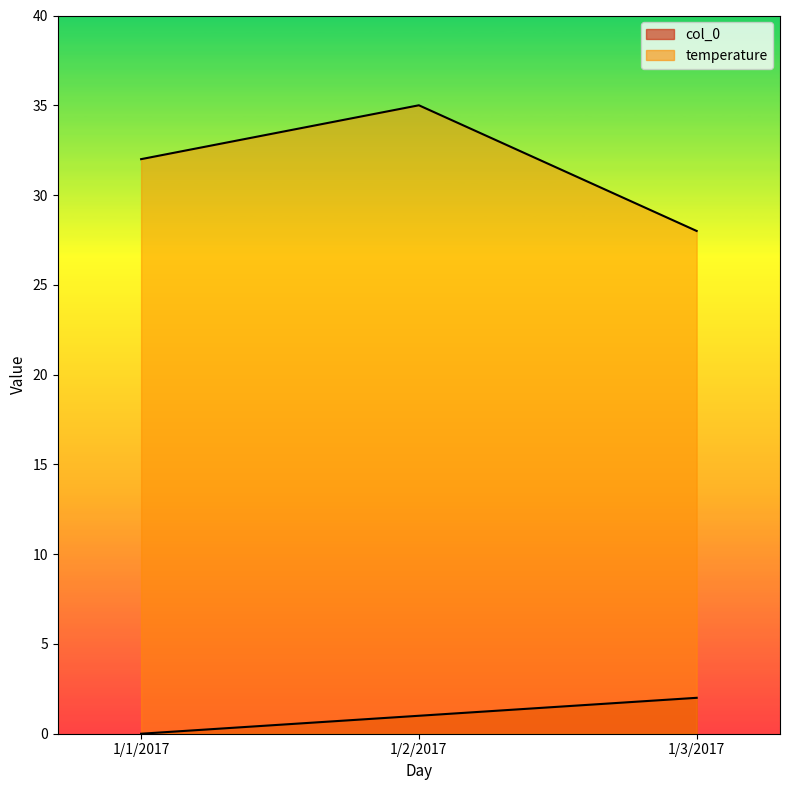

What is the maximum value shown in the chart?

35